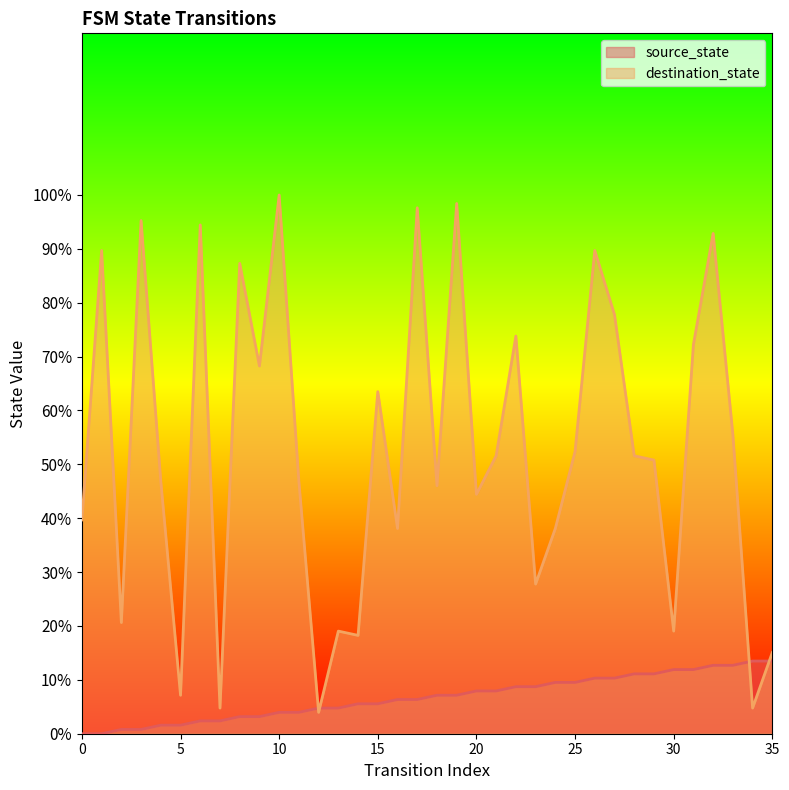

Is it true that destination_state equals 46.8 at 4?

True